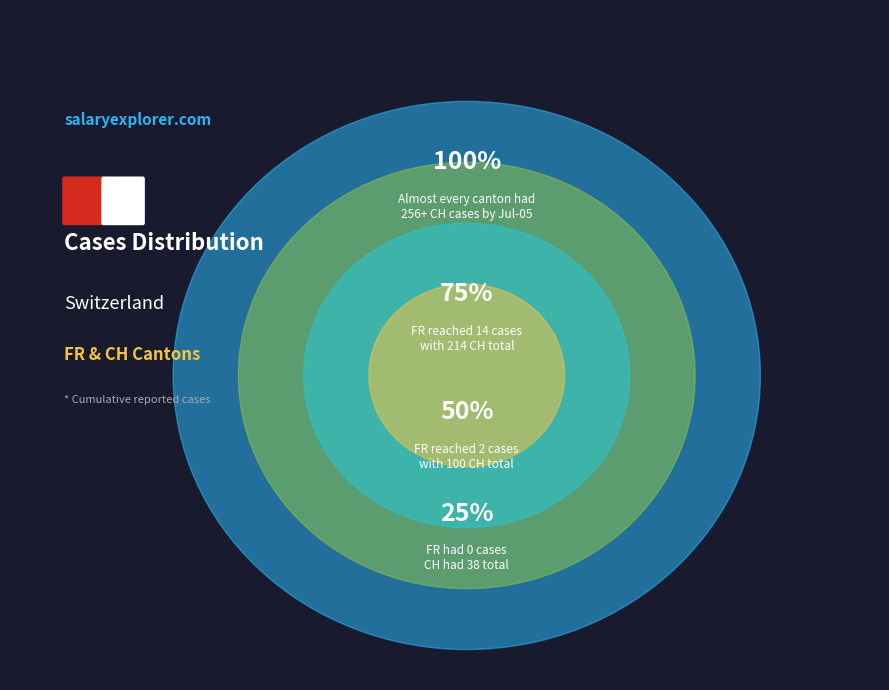

Combined, do 2 and 7 account for over 50%?

No